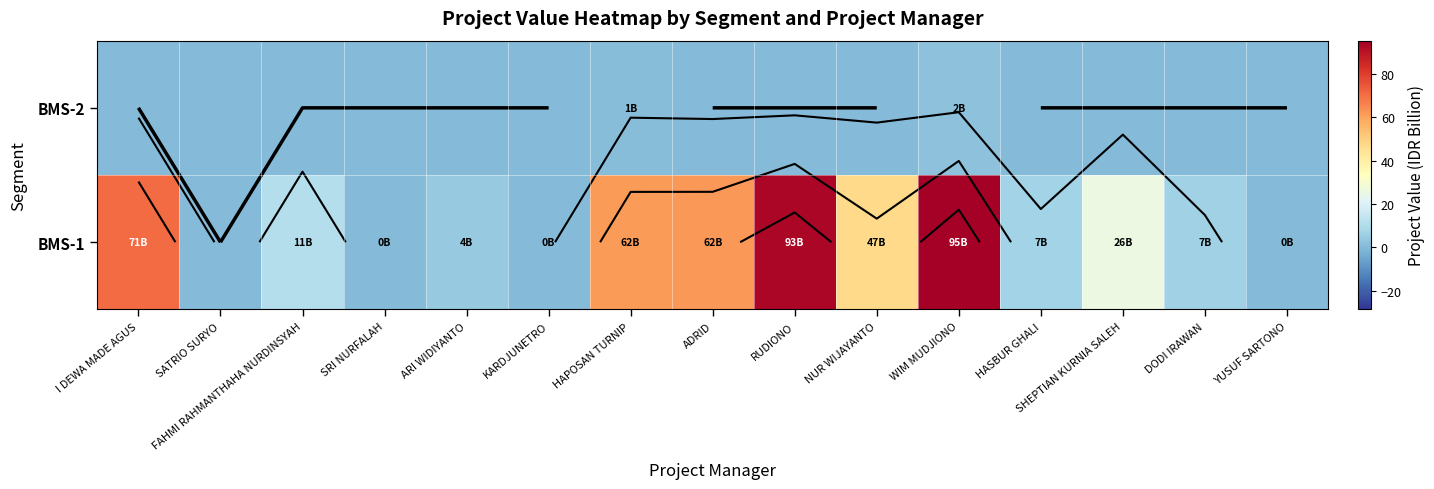

True or false: BMS-2 has a value of 2.2 at WIM MUDJIONO.

True